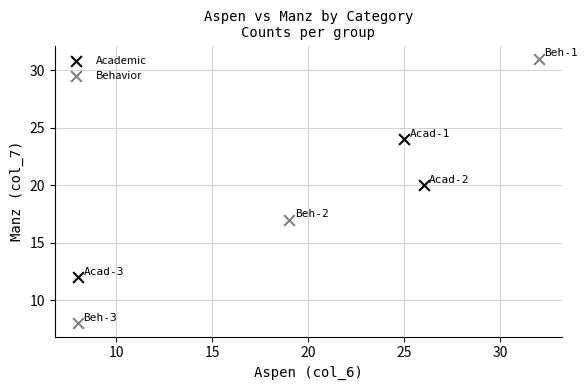

Which series has the widest spread of Y values?

Behavior